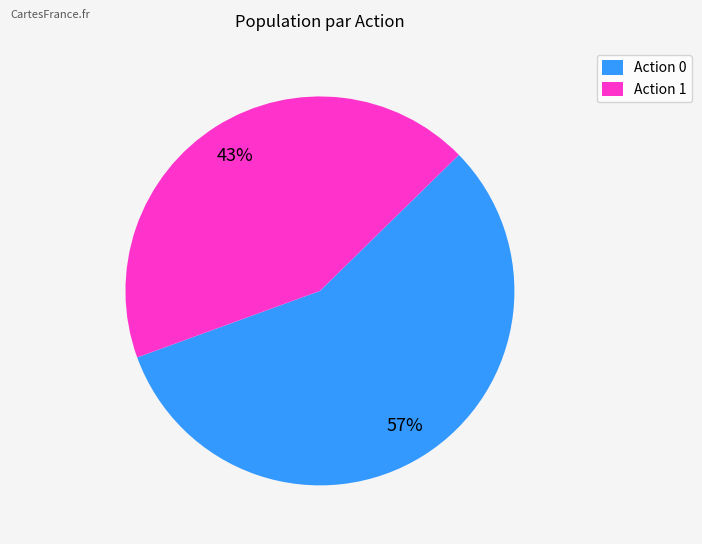

Which has a higher value, Action 0 or Action 1?

Action 0